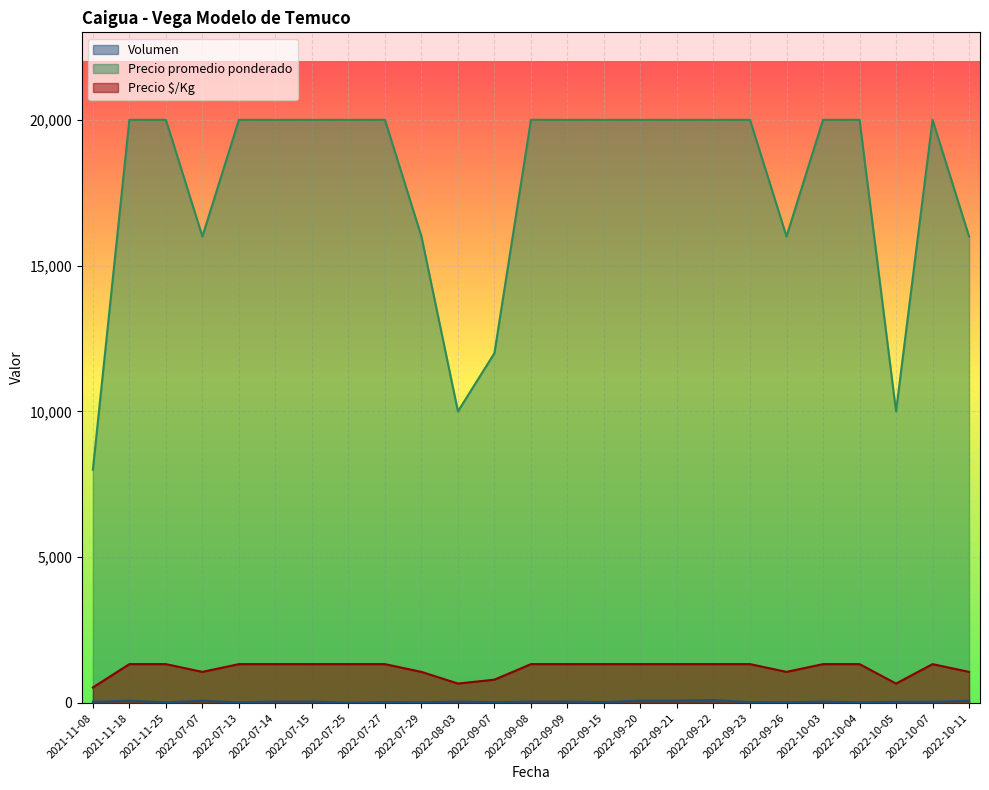

List the labels in order of Precio $/Kg value, smallest first.

2021-11-08, 2022-08-03, 2022-10-05, 2022-09-07, 2022-07-07, 2022-07-29, 2022-09-26, 2022-10-11, 2021-11-18, 2021-11-25, 2022-07-13, 2022-07-14, 2022-07-15, 2022-07-25, 2022-07-27, 2022-09-08, 2022-09-09, 2022-09-15, 2022-09-20, 2022-09-21, 2022-09-22, 2022-09-23, 2022-10-03, 2022-10-04, 2022-10-07